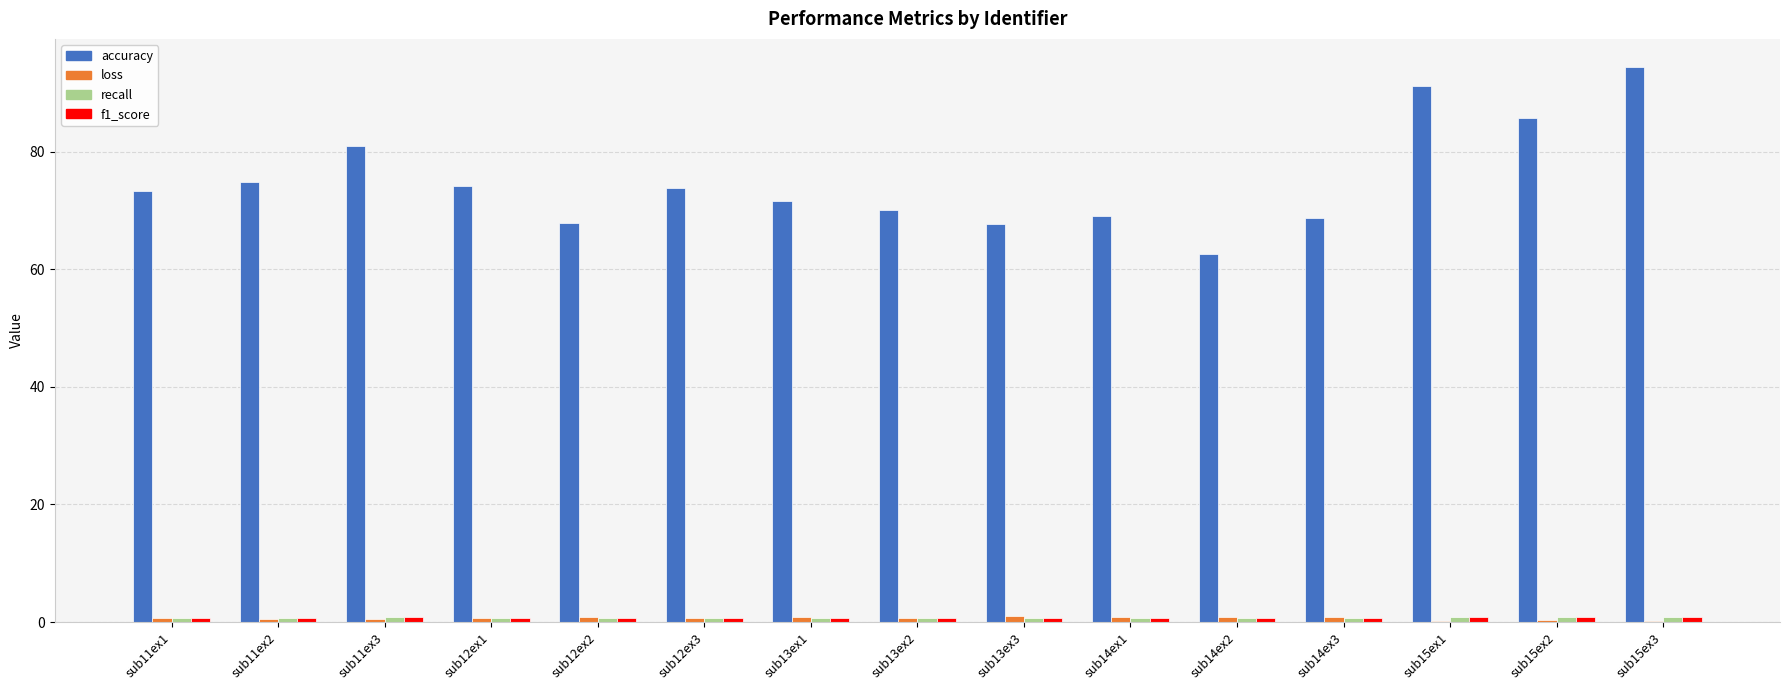

Which series changed the most between sub11ex1 and sub15ex3?

accuracy